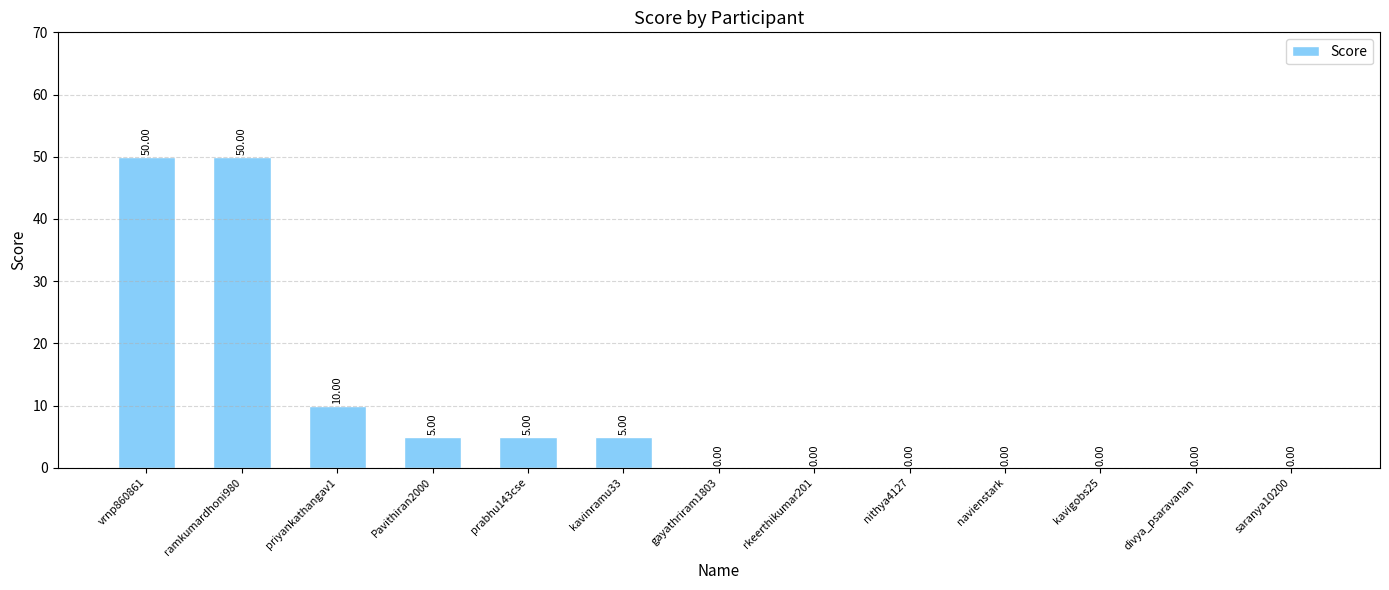

How many categories are shown in the chart?

13